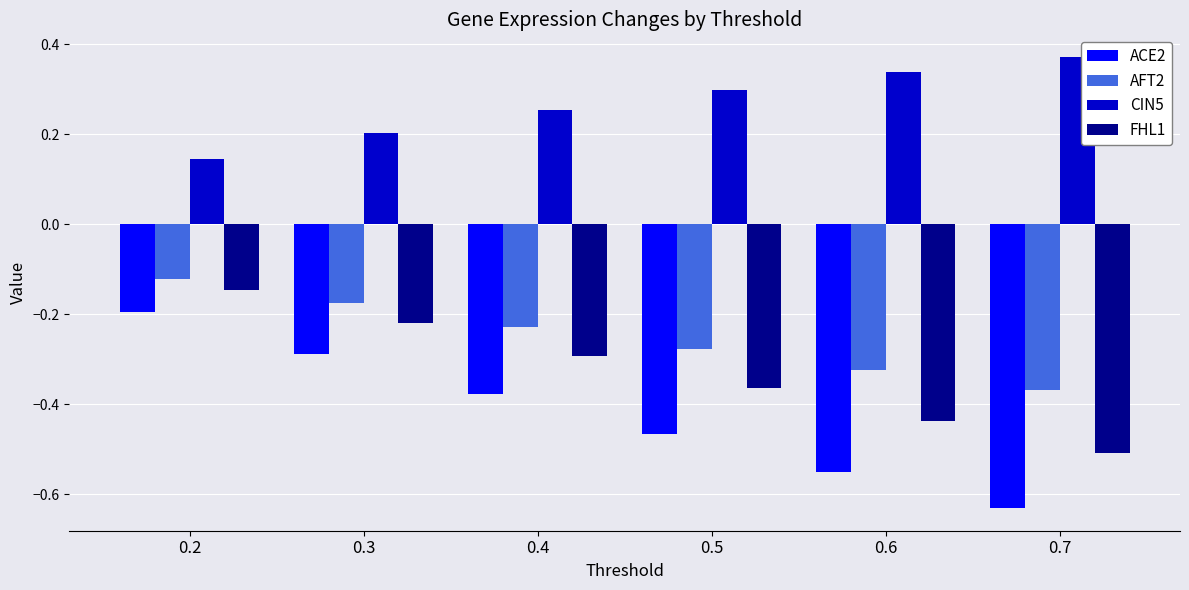

Which series has the largest total across all categories?

CIN5